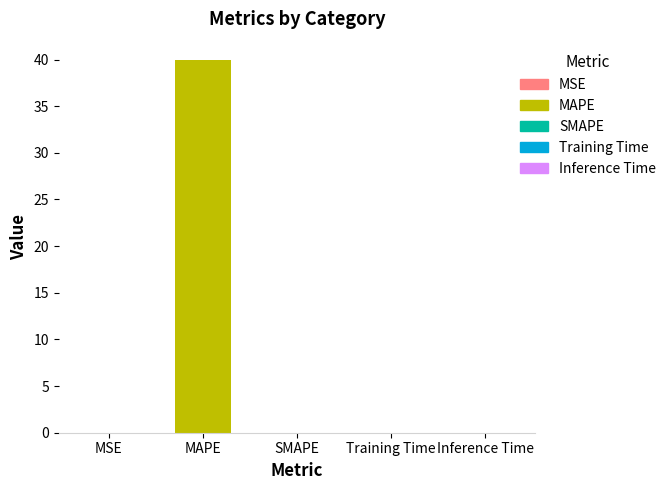

What is the sum of all values?

39.9